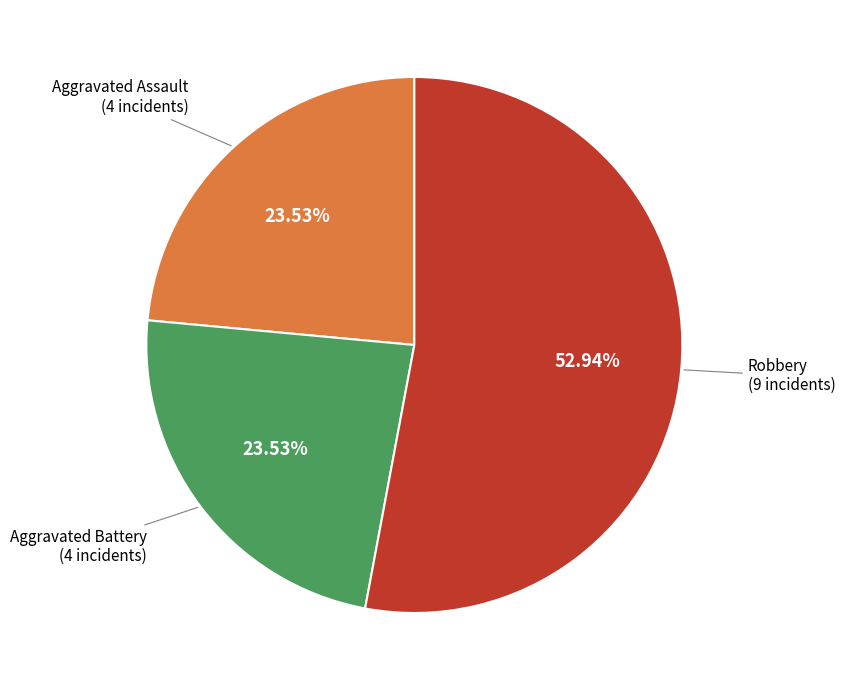

How many slices are in this pie chart?

3